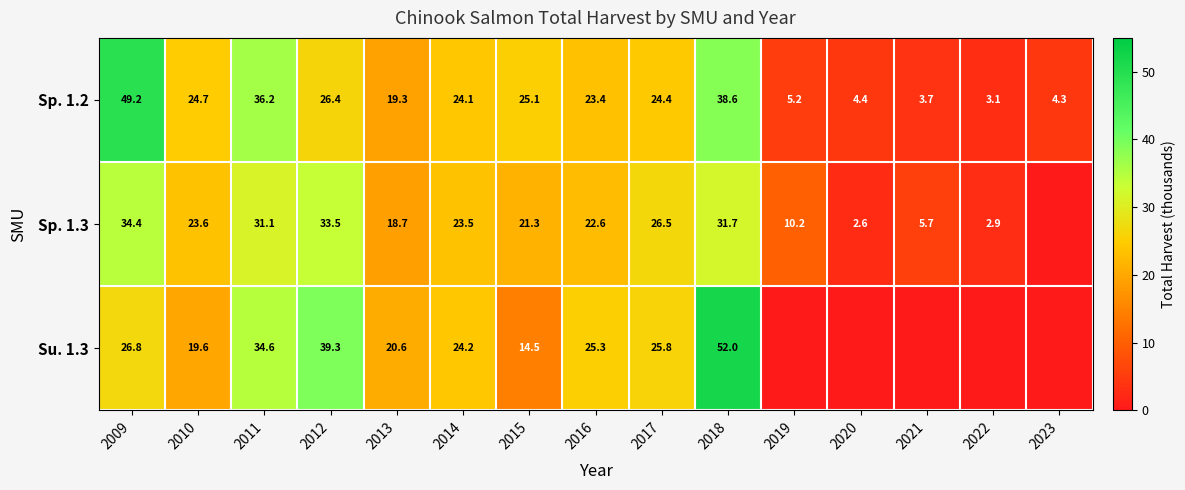

Between 2009 and 2012, which series saw the biggest shift?

Sp. 1.2